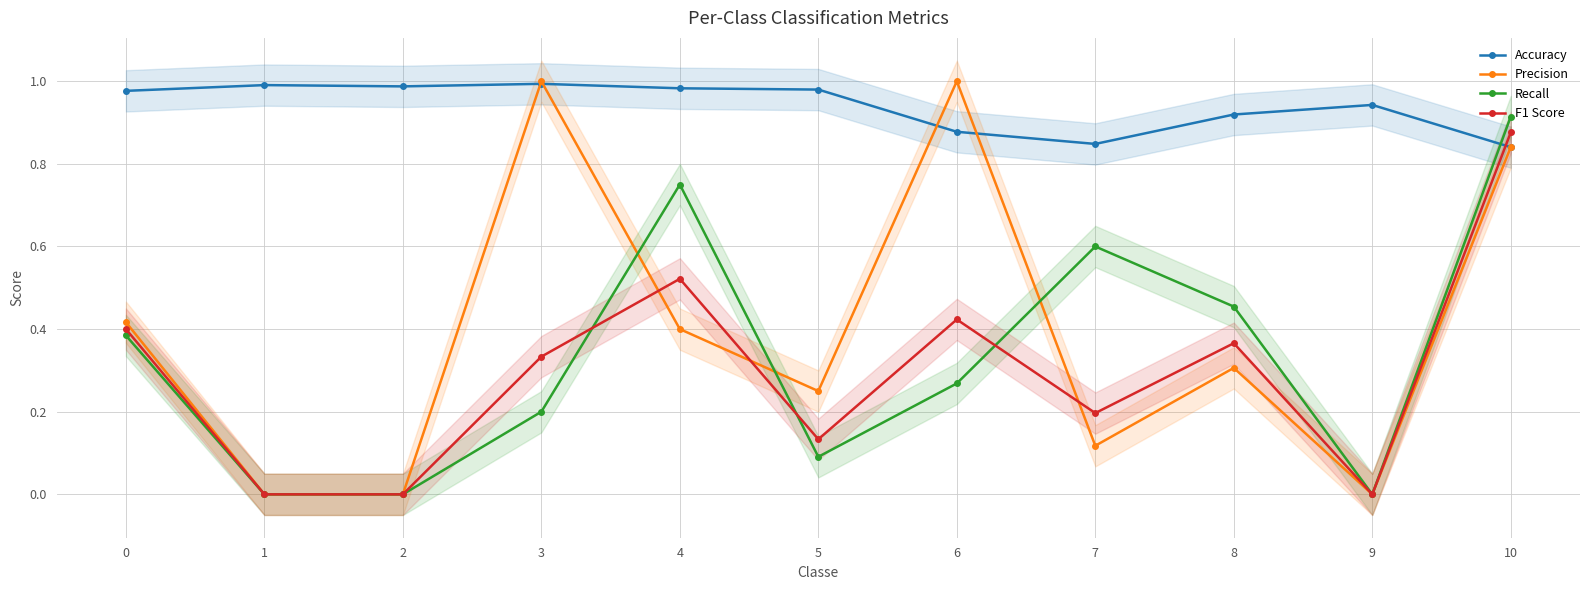

Rank the series at 9 from lowest to highest value.

Precision, Recall, F1 Score, Accuracy